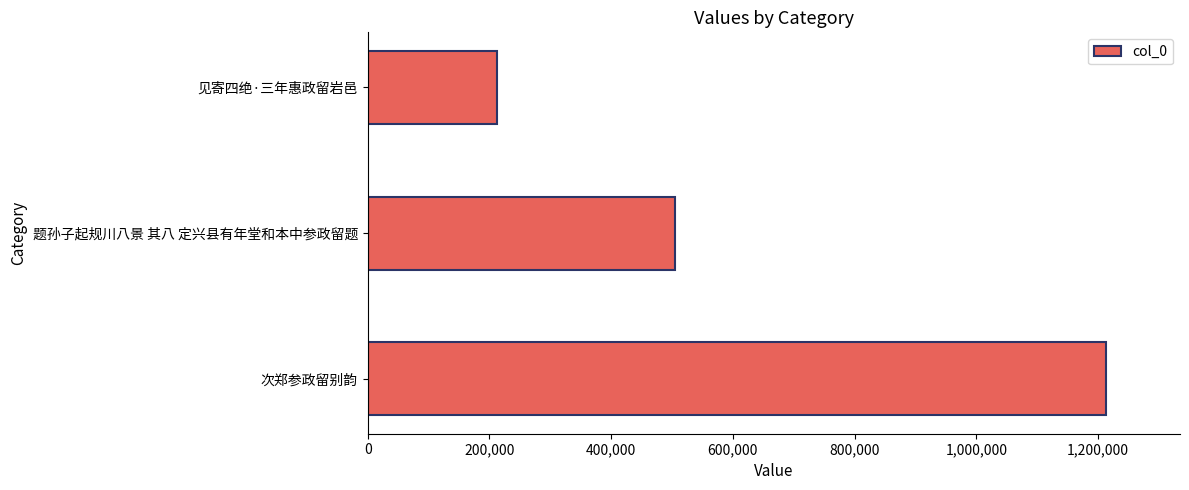

What is the difference between the second highest and minimum values?

292319